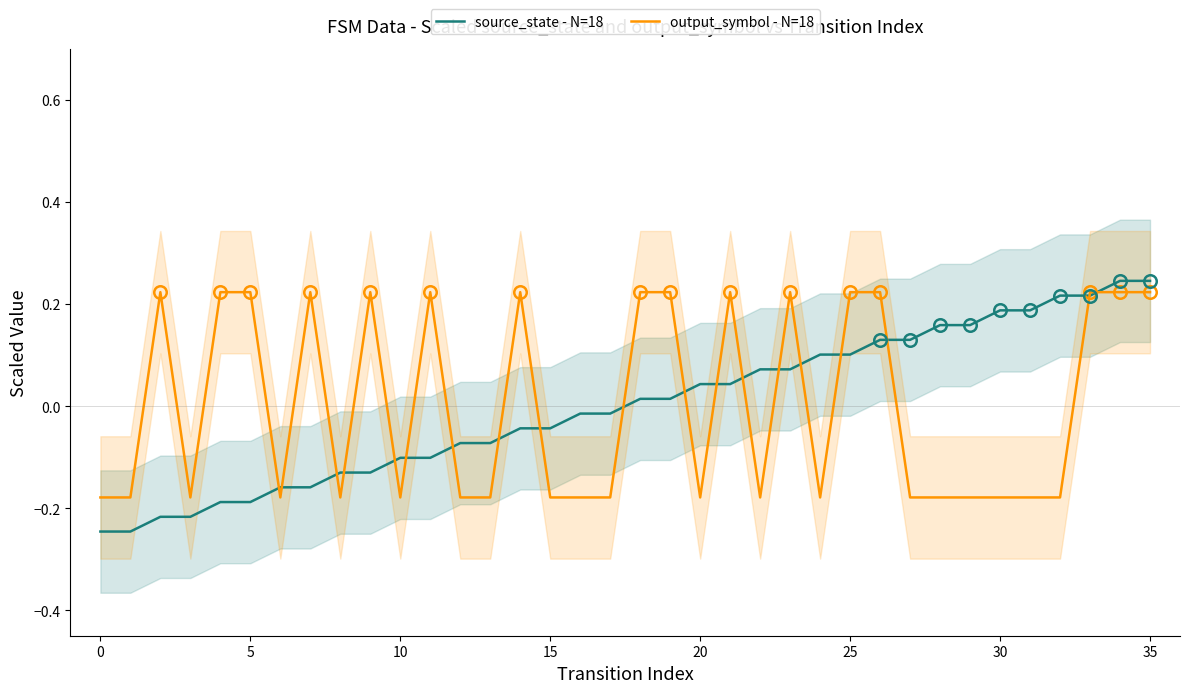

What is the value of the source_state - N=18 point at the 25th from the left?

0.1